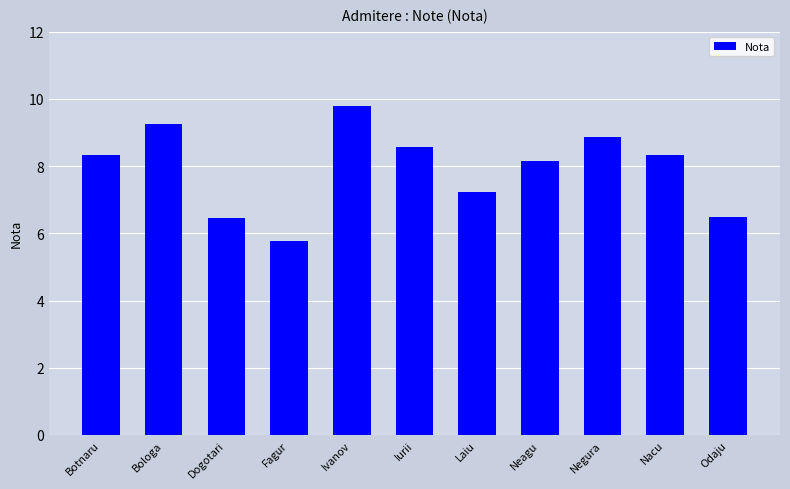

What is the sum of all values?

87.2